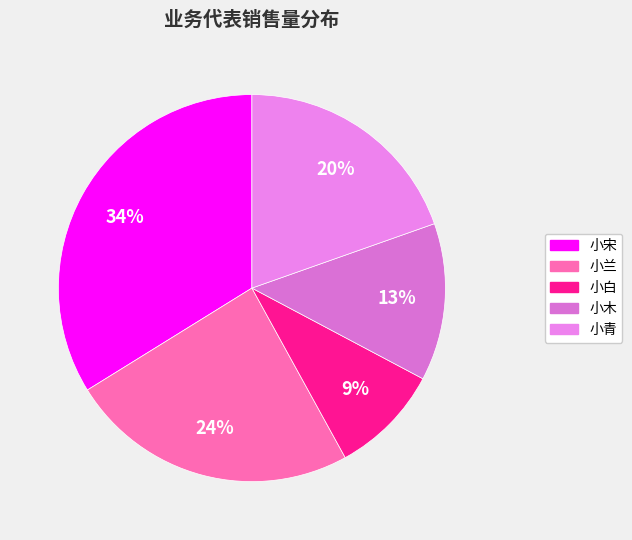

What is the ratio of the value at 小宋 to the value at 小兰?

1.4